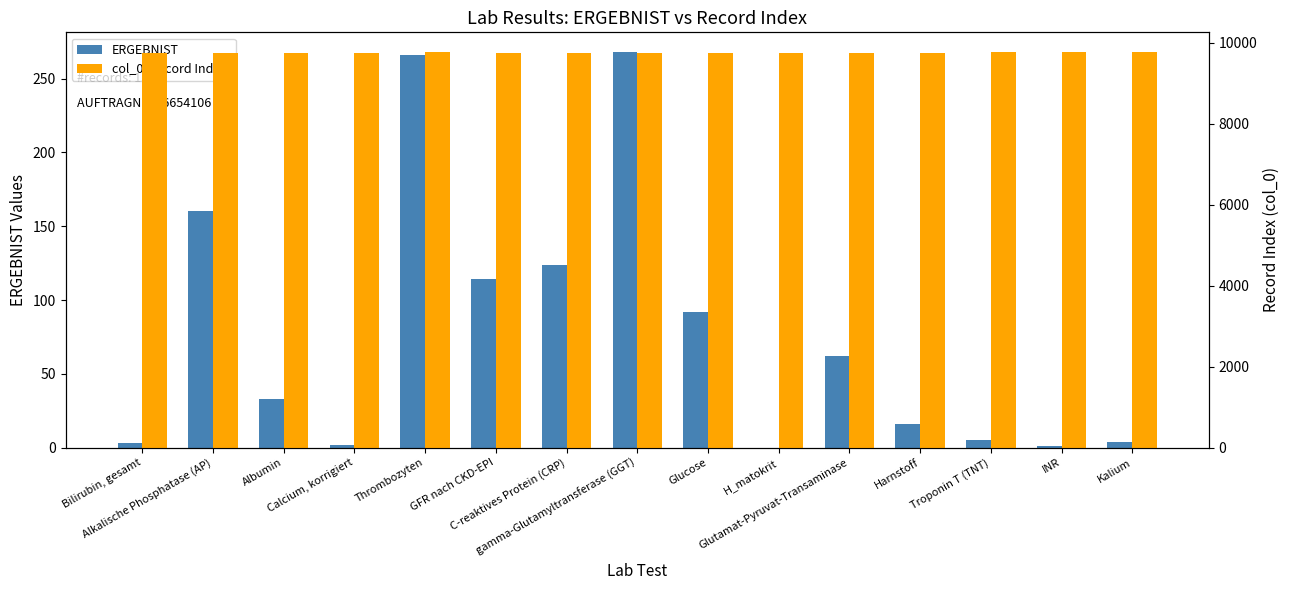

At which label does ERGEBNIST reach its peak?

gamma-Glutamyltransferase (GGT)